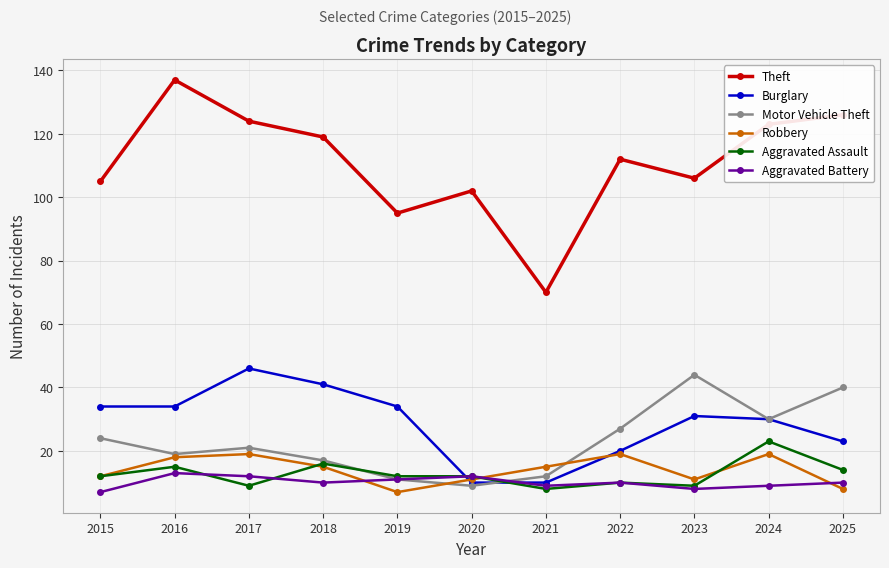

Read the Robbery value at 2018.

15